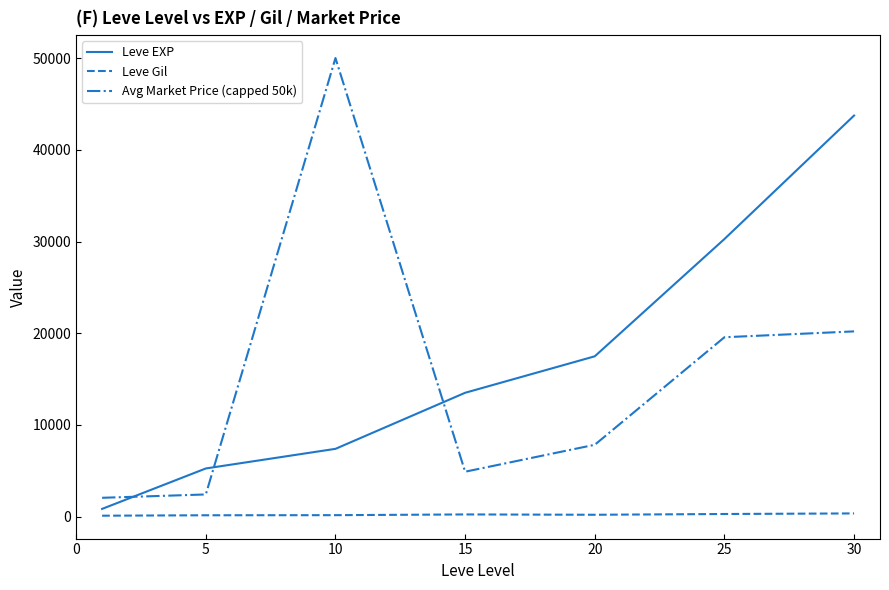

Rank the series by their maximum value, from lowest to highest.

Leve Gil, Leve EXP, Avg Market Price (capped 50k)